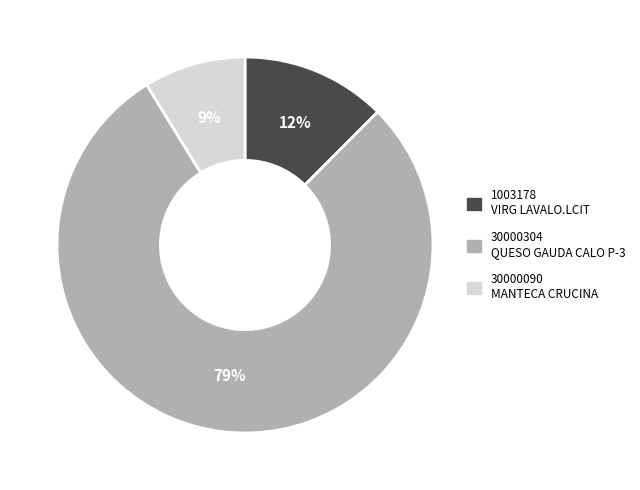

What percentage is the 30000090 slice, to the nearest percent?

9%